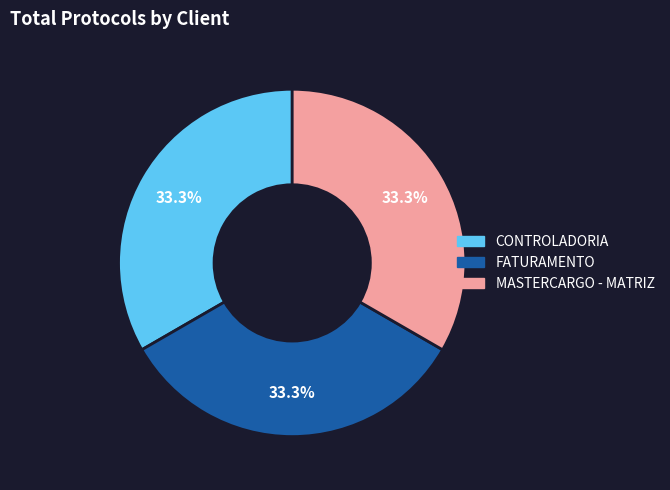

True or false: FATURAMENTO accounts for 24% of the total.

False